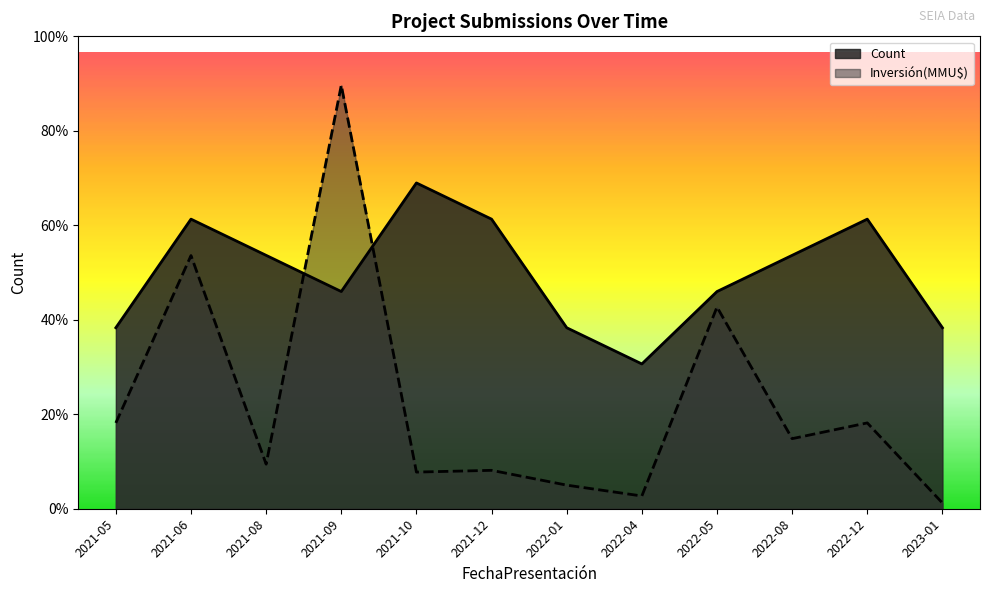

Where is Inversión(MMU$) nearest to the value 5?

2022-05